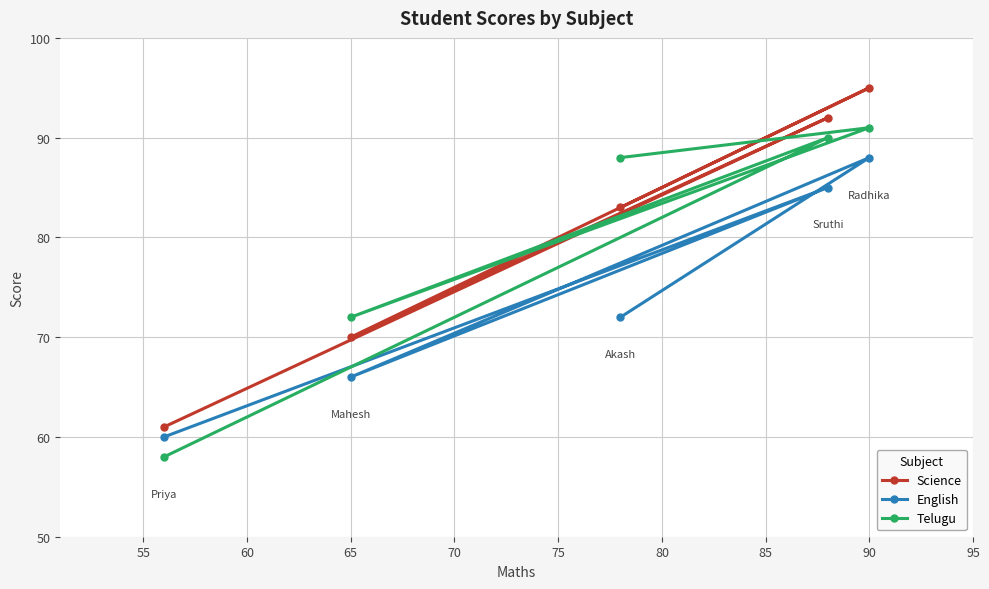

Which series has the largest range (max minus min)?

Science